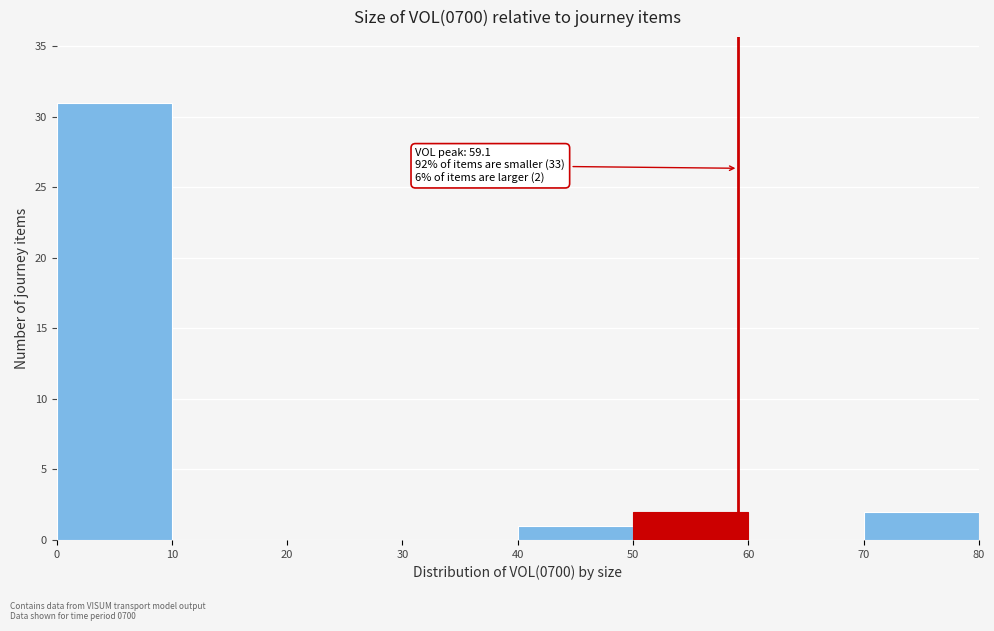

Over which range of the x-axis is the bar tallest?

0 to 10